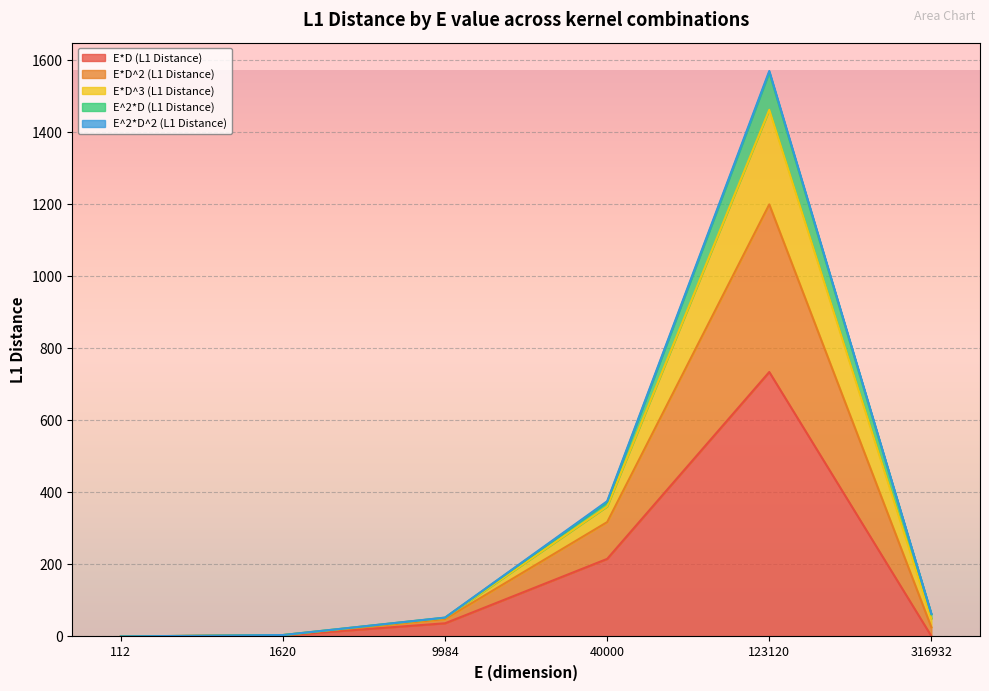

At which category is the sum across all series the highest?

123120